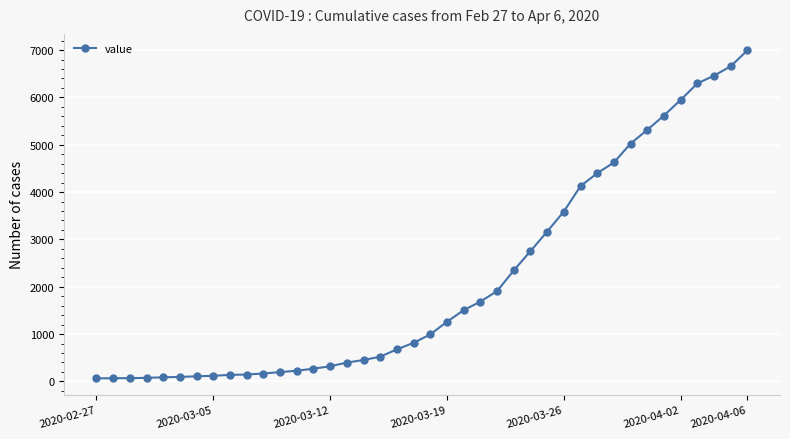

What is the greatest value displayed?

6995